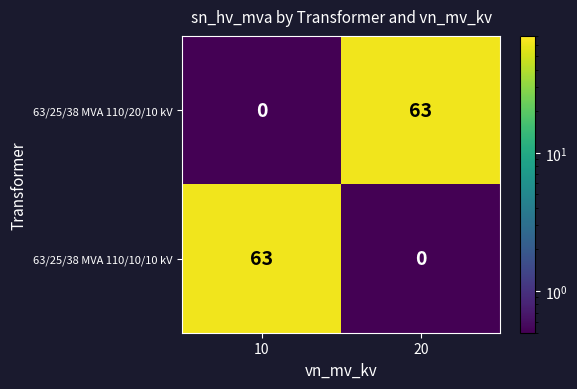

Where is 63/25/38 MVA 110/10/10 kV nearest to the value 31?

20